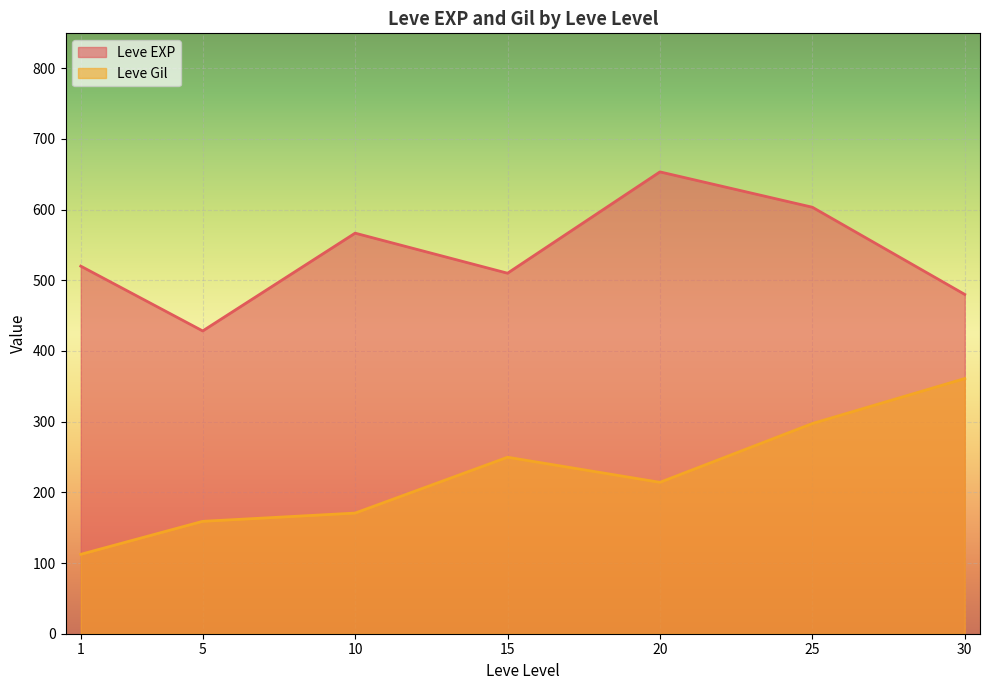

What is the difference between the Leve Gil values at 15 and 1?

137.3